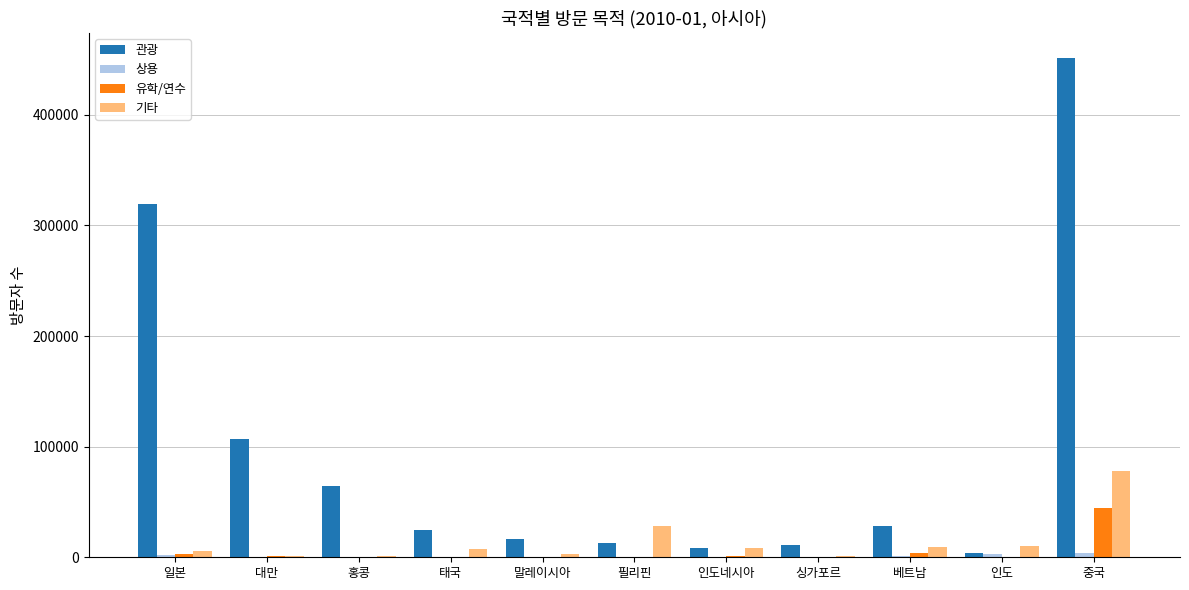

Which series has the largest total across all categories?

관광